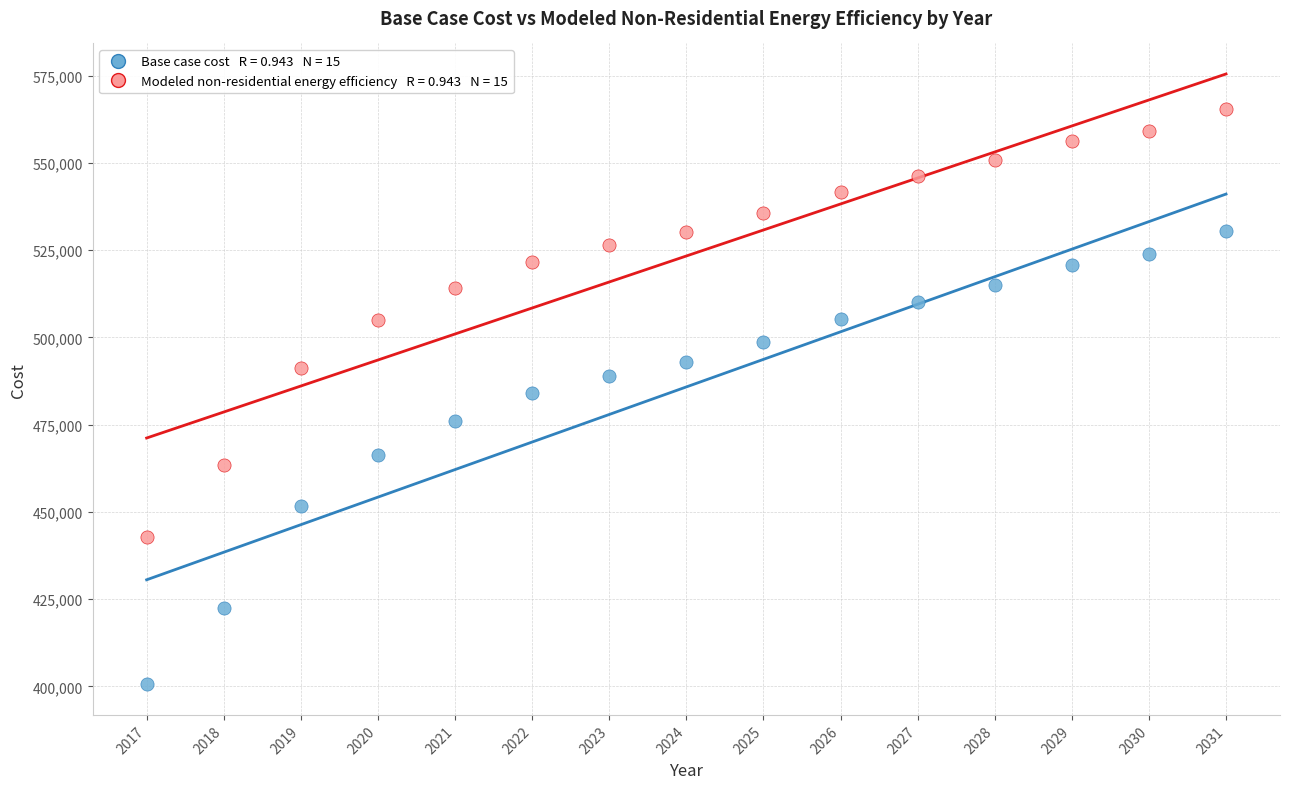

Across all data points, what is the range of Y values (max minus min)?

164826.1